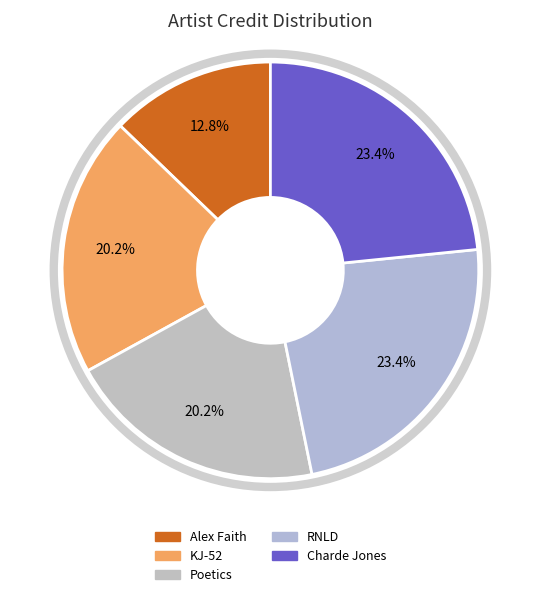

Count the number of slices in the pie.

5